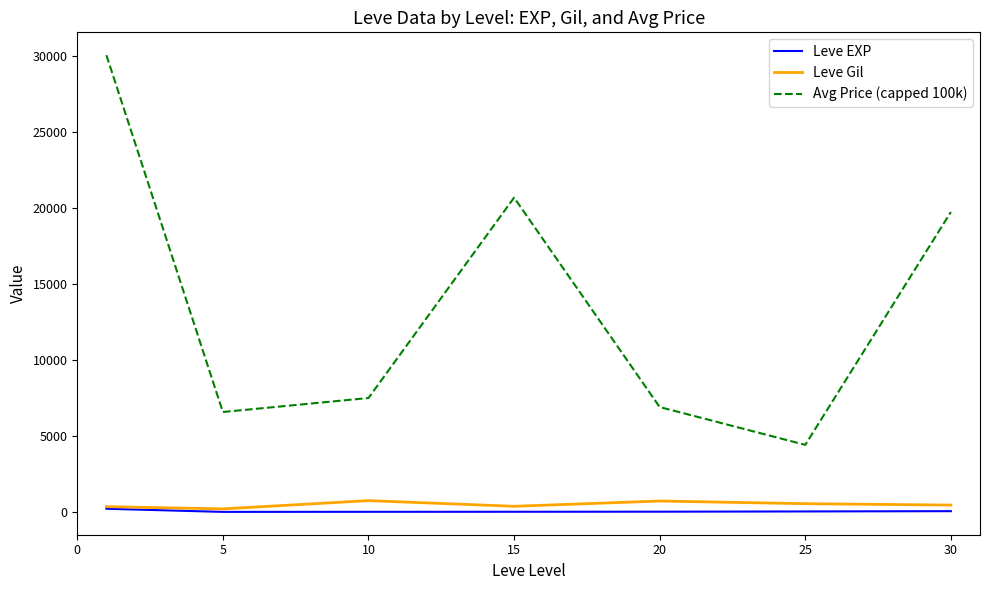

What is the highest value of the Leve Gil series?

746.7